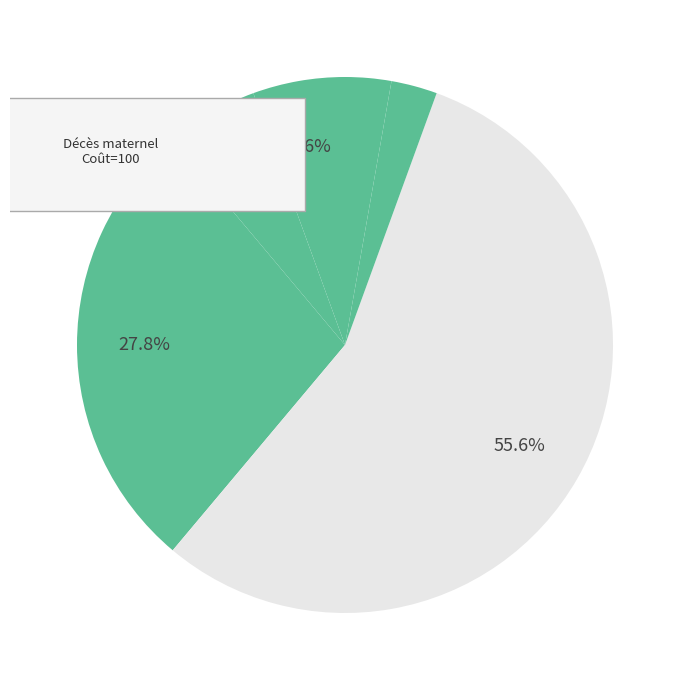

To the nearest percent, what is the difference between the Femme enceinte anémique (par grossesse) and Enfant souffrant d'un retard de croissance slice percentages?

3%